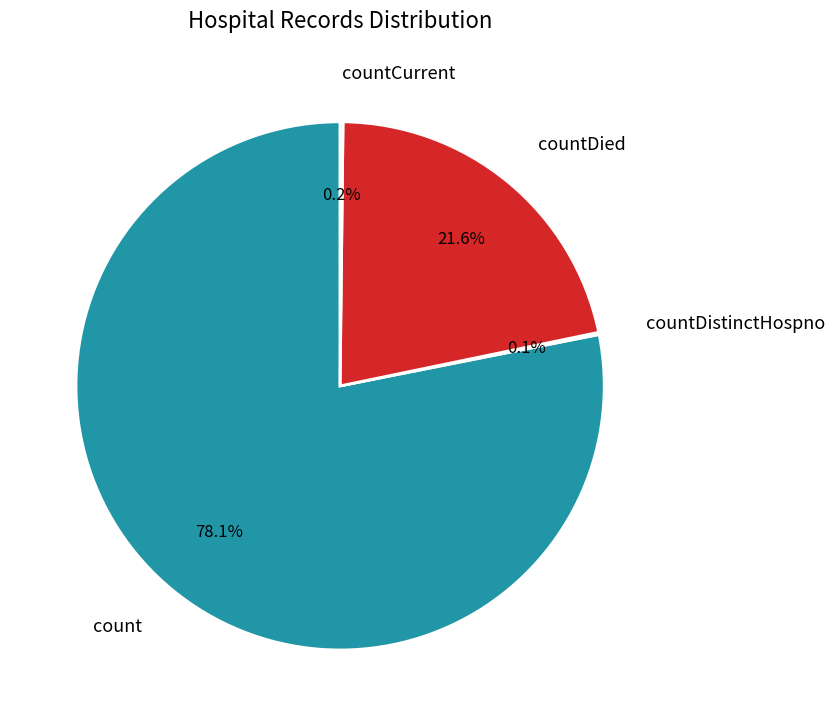

What portion of the pie excludes countDied?

78.4%